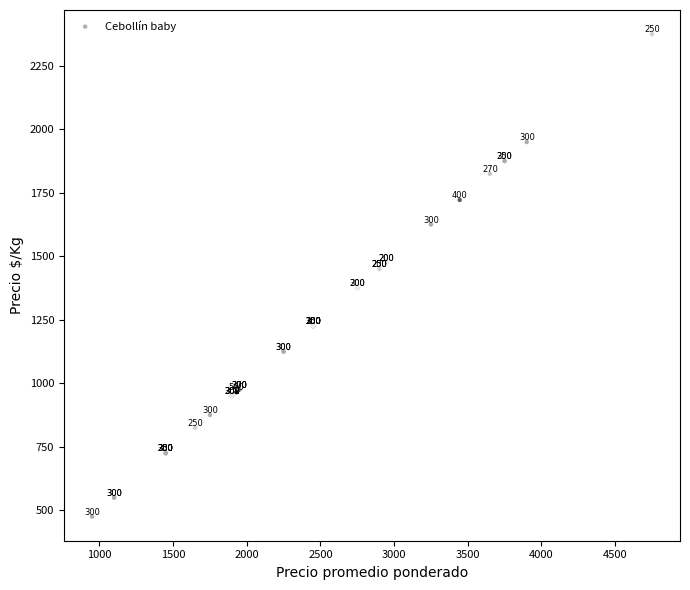

What Y value in the scatter plot is closest to 1425?

1450